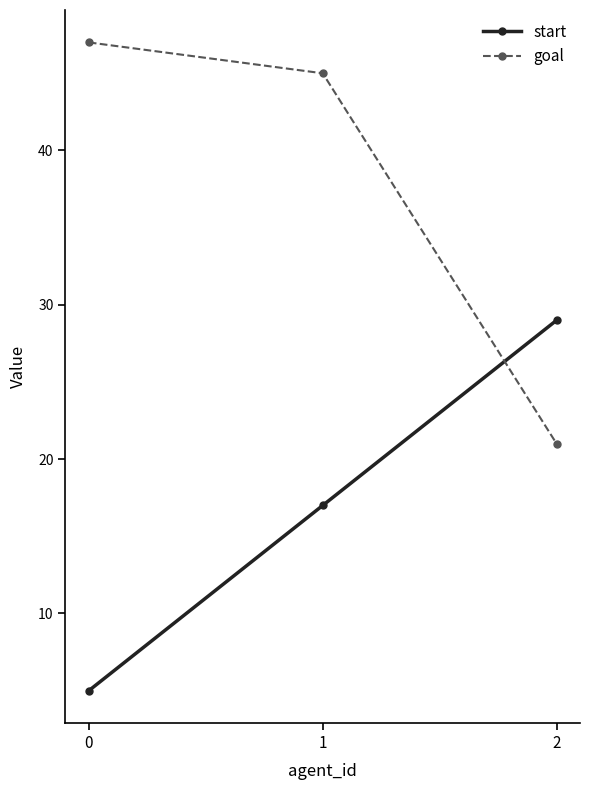

Reading left to right, extract all data points from this chart.

start: 0=5	1=17	2=29
goal: 0=47	1=45	2=21